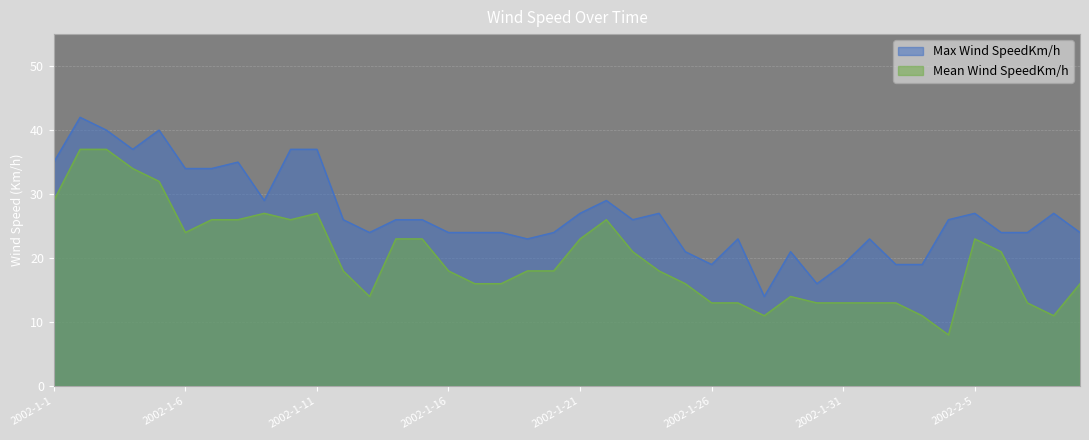

The Max Wind SpeedKm/h series shows 27 at 2002-2-8. True or false?

True